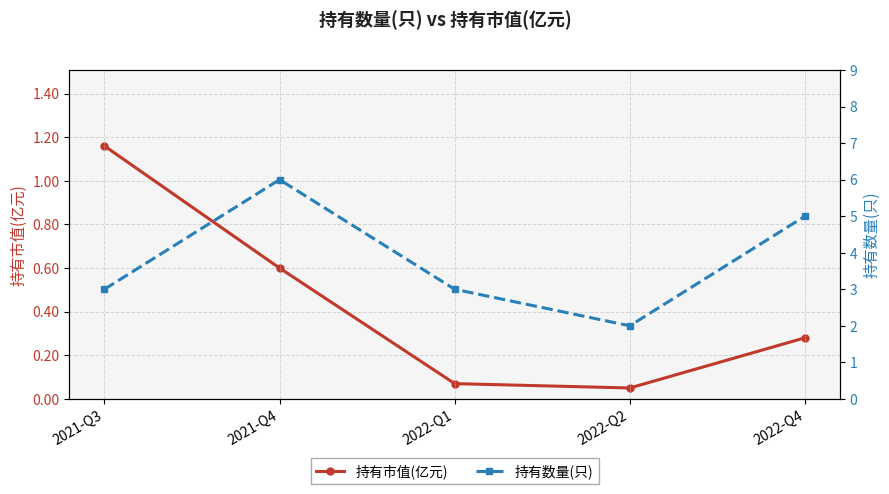

True or false: 持有数量(只) and 持有市值(亿元) cross at least once.

False